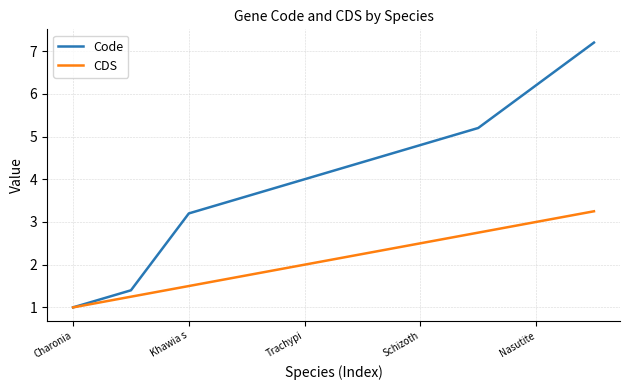

List the series in order of their peak value, highest first.

Code, CDS